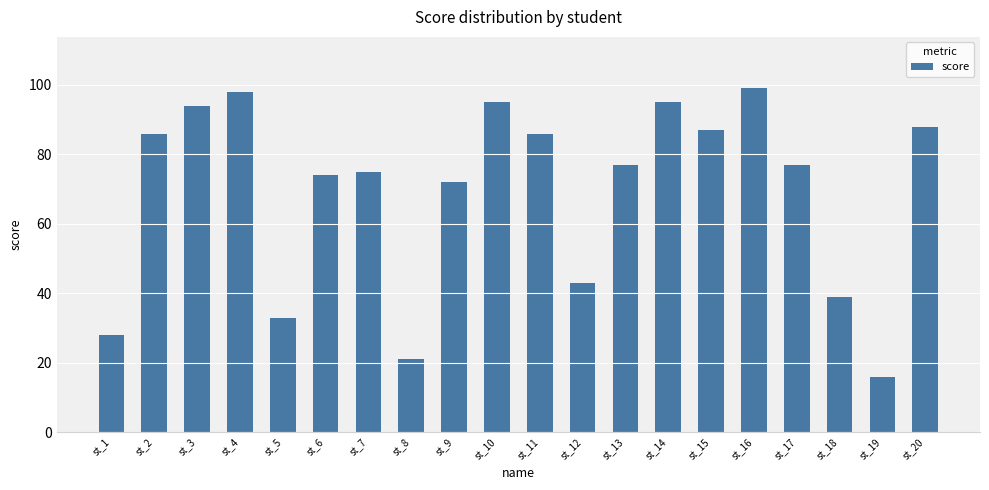

What is the ratio of the value at st_18 to the value at st_15?

0.4